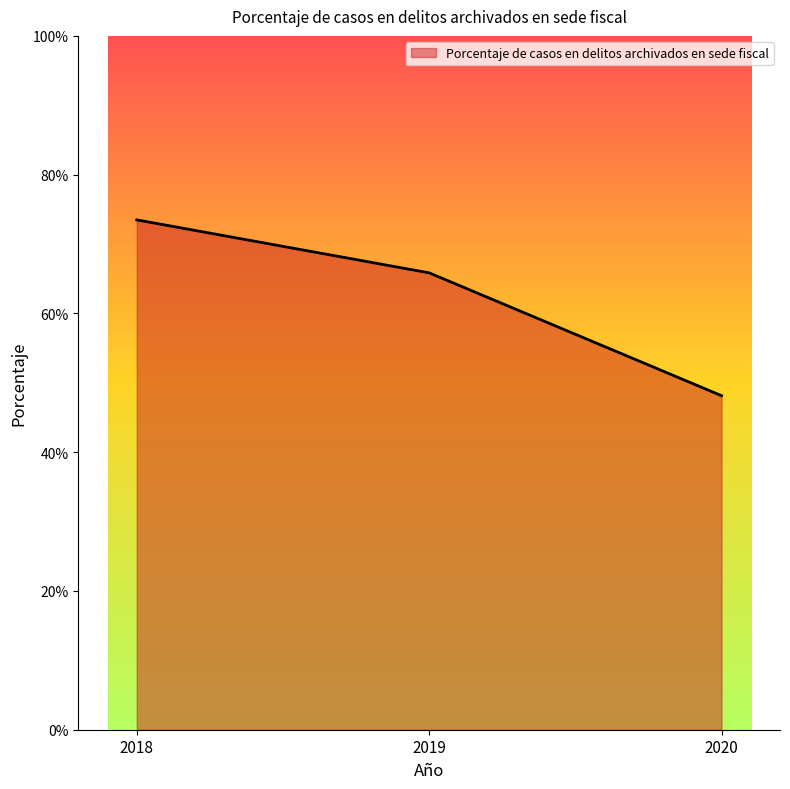

Which category has the lowest value across all series?

2020